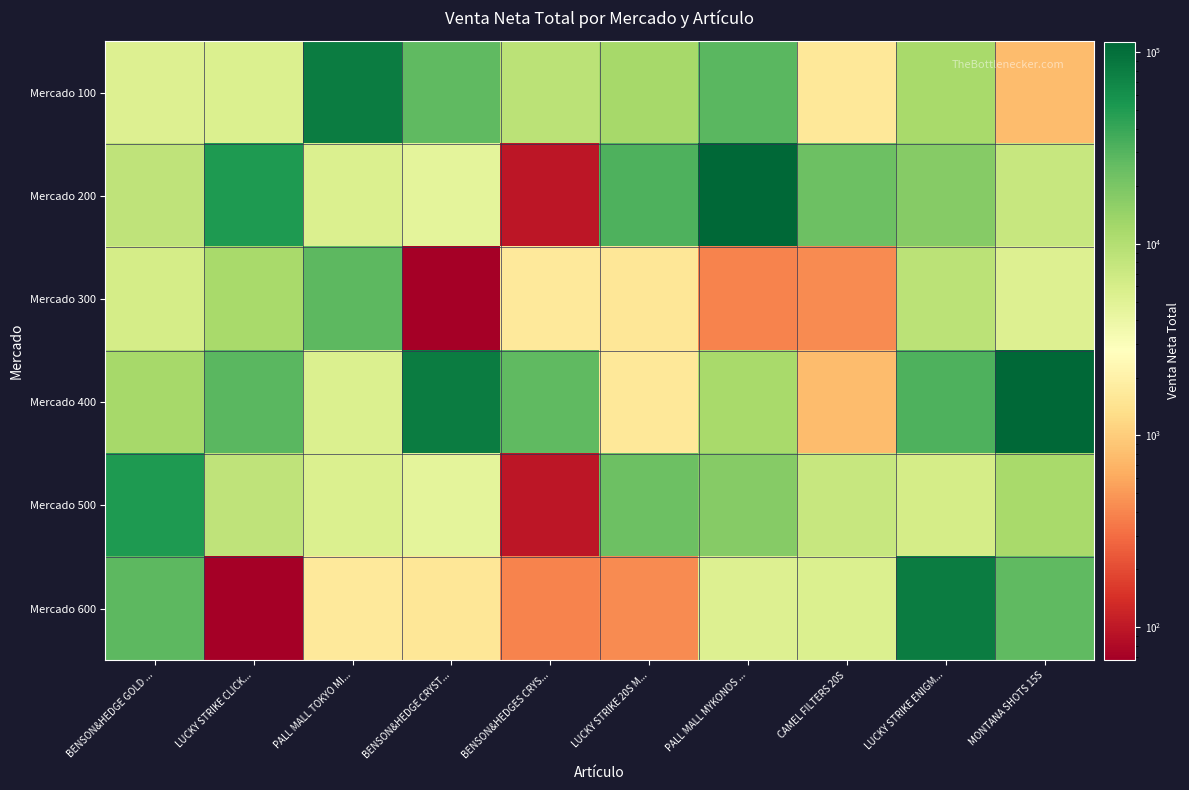

Reading left to right, transcribe all the data shown in this chart.

Mercado 100: BENSON&HEDGE GOLD ...=5375.0	LUCKY STRIKE CLICK...=5545.3	PALL MALL TOKYO MI...=80342.0	BENSON&HEDGE CRYST...=26736.1	BENSON&HEDGES CRYS...=9087.6	LUCKY STRIKE 20S M...=12074.1	PALL MALL MYKONOS ...=28969.3	CAMEL FILTERS 20S=1614.3	LUCKY STRIKE ENIGM...=11742.5	MONTANA SHOTS 15S=787.0
Mercado 200: BENSON&HEDGE GOLD ...=8425.3	LUCKY STRIKE CLICK...=51660.0	PALL MALL TOKYO MI...=5533.3	BENSON&HEDGE CRYST...=4591.6	BENSON&HEDGES CRYS...=96.3	LUCKY STRIKE 20S M...=32120.7	PALL MALL MYKONOS ...=113553.0	CAMEL FILTERS 20S=23632.2	LUCKY STRIKE ENIGM...=17452.5	MONTANA SHOTS 15S=7462.1
Mercado 300: BENSON&HEDGE GOLD ...=6148.1	LUCKY STRIKE CLICK...=11609.2	PALL MALL TOKYO MI...=28113.0	BENSON&HEDGE CRYST...=67.6	BENSON&HEDGES CRYS...=1689.8	LUCKY STRIKE 20S M...=1554.6	PALL MALL MYKONOS ...=396.2	CAMEL FILTERS 20S=427.8	LUCKY STRIKE ENIGM...=9087.6	MONTANA SHOTS 15S=5375.0
Mercado 400: BENSON&HEDGE GOLD ...=12074.1	LUCKY STRIKE CLICK...=28969.3	PALL MALL TOKYO MI...=5545.3	BENSON&HEDGE CRYST...=80342.0	BENSON&HEDGES CRYS...=26736.1	LUCKY STRIKE 20S M...=1614.3	PALL MALL MYKONOS ...=11742.5	CAMEL FILTERS 20S=787.0	LUCKY STRIKE ENIGM...=32120.7	MONTANA SHOTS 15S=113553.0
Mercado 500: BENSON&HEDGE GOLD ...=51660.0	LUCKY STRIKE CLICK...=8425.3	PALL MALL TOKYO MI...=5533.3	BENSON&HEDGE CRYST...=4591.6	BENSON&HEDGES CRYS...=96.3	LUCKY STRIKE 20S M...=23632.2	PALL MALL MYKONOS ...=17452.5	CAMEL FILTERS 20S=7462.1	LUCKY STRIKE ENIGM...=6148.1	MONTANA SHOTS 15S=11609.2
Mercado 600: BENSON&HEDGE GOLD ...=28113.0	LUCKY STRIKE CLICK...=67.6	PALL MALL TOKYO MI...=1689.8	BENSON&HEDGE CRYST...=1554.6	BENSON&HEDGES CRYS...=396.2	LUCKY STRIKE 20S M...=427.8	PALL MALL MYKONOS ...=5375.0	CAMEL FILTERS 20S=5545.3	LUCKY STRIKE ENIGM...=80342.0	MONTANA SHOTS 15S=26736.1